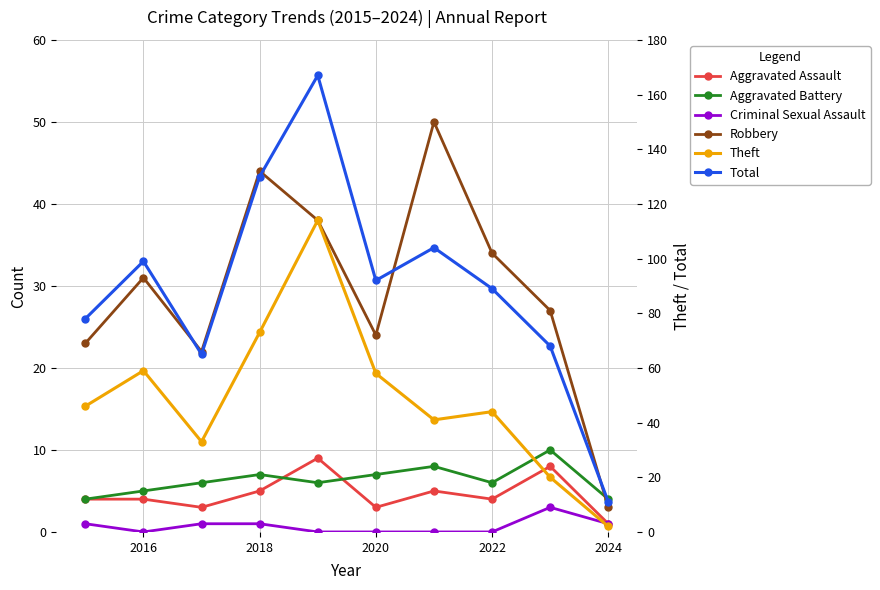

Is this an area chart (filled region under the line)?

No